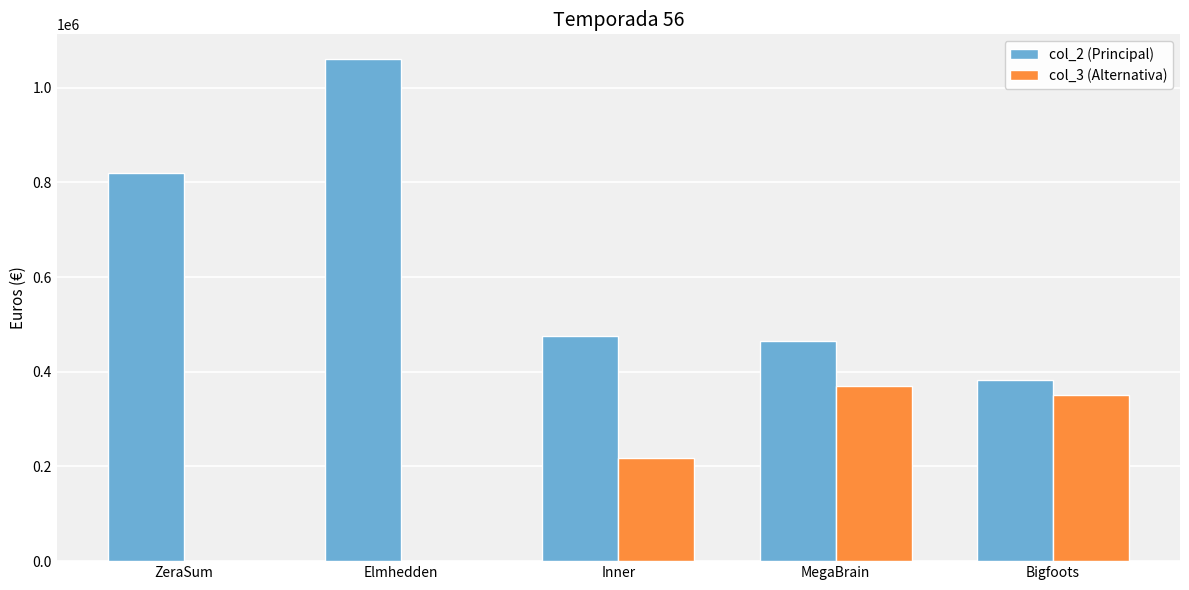

The col_2 (Principal) series shows 465500 at MegaBrain. True or false?

True